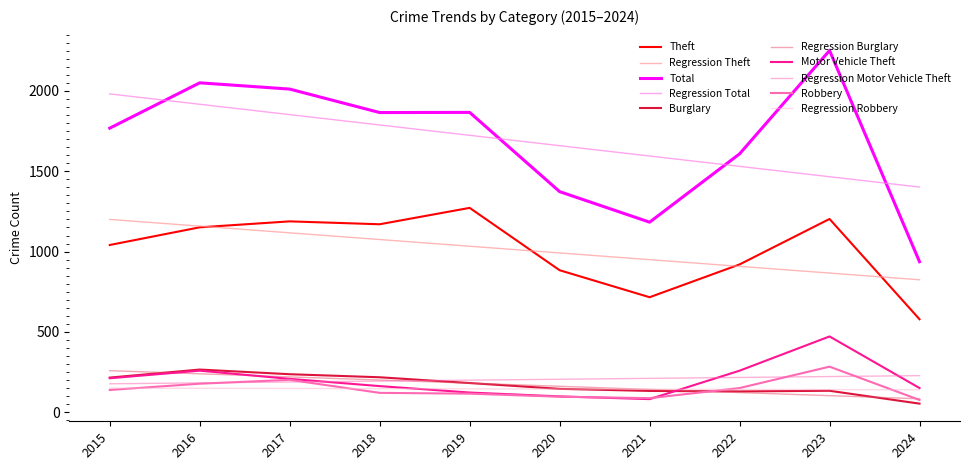

What is the maximum value shown in the chart?

2251.0